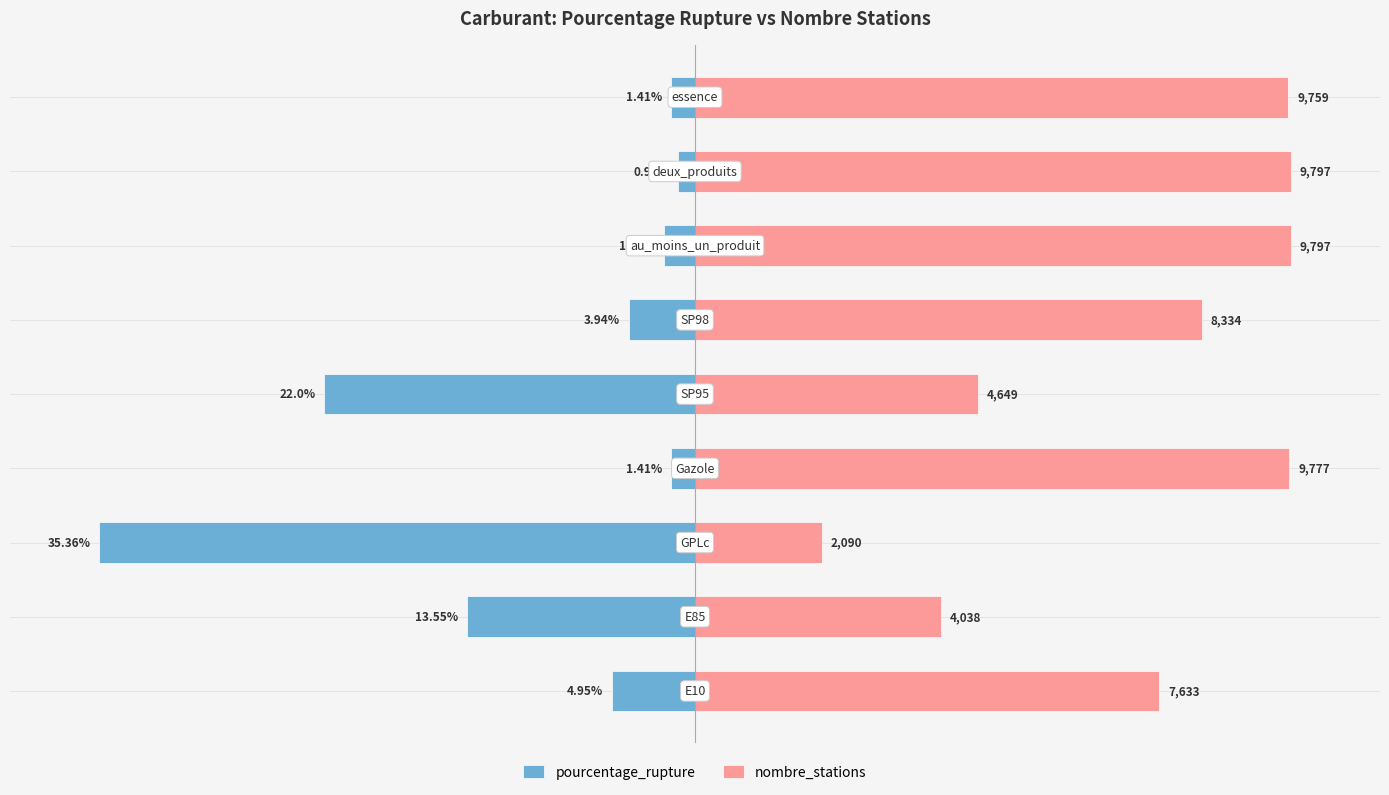

Which series has the largest total across all categories?

nombre_stations